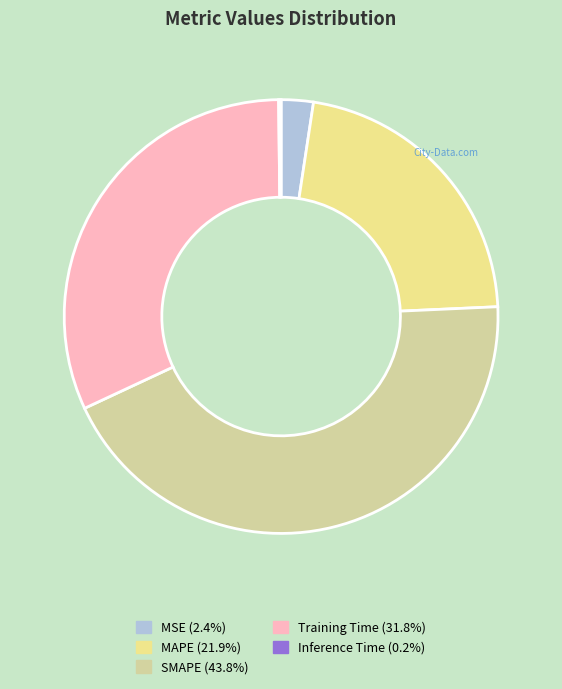

Is the sum of Training Time and MAPE greater than half?

Yes